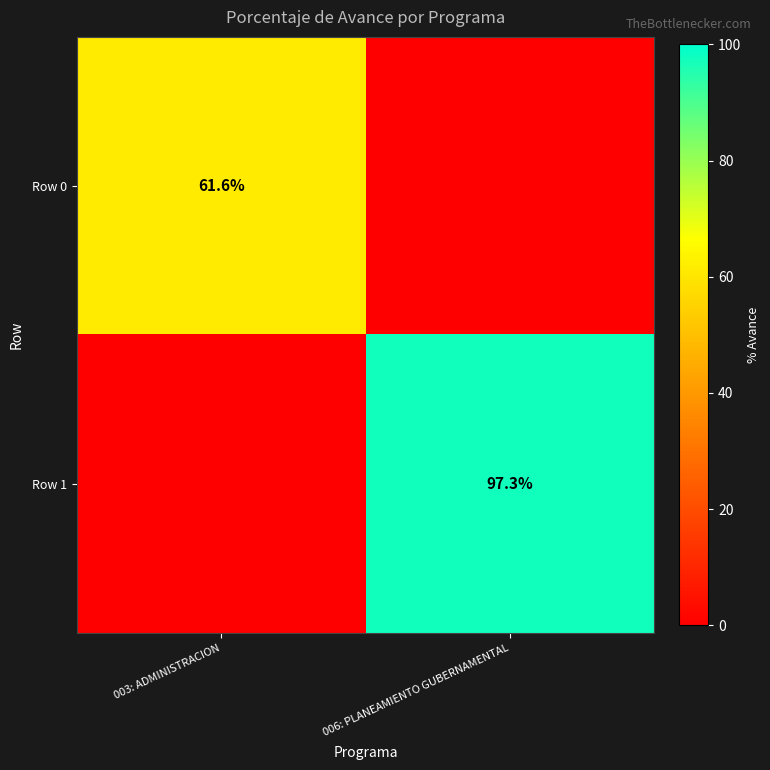

Is the value of Row 1 at 006: PLANEAMIENTO GUBERNAMENTAL greater than the value of Row 0 at 003: ADMINISTRACION?

Yes